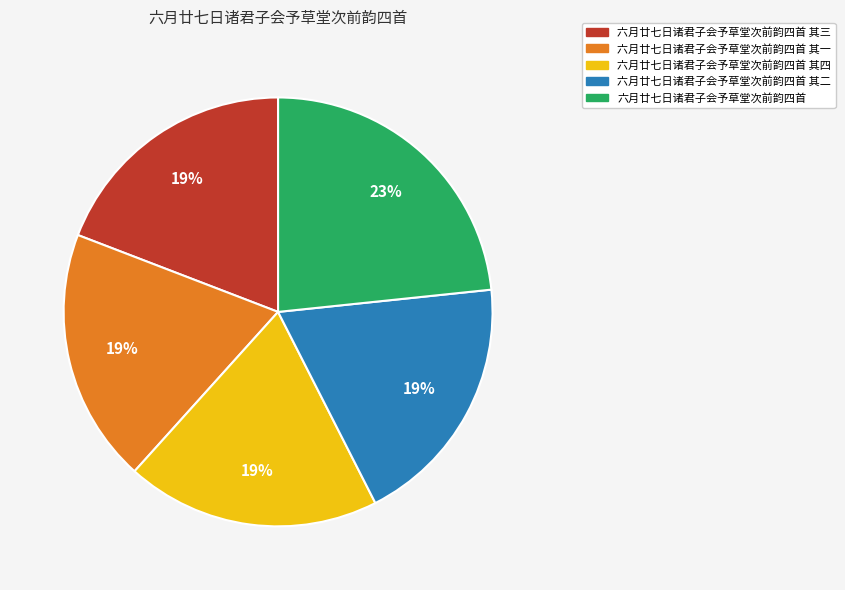

Is there any slice that represents more than half of the pie?

No